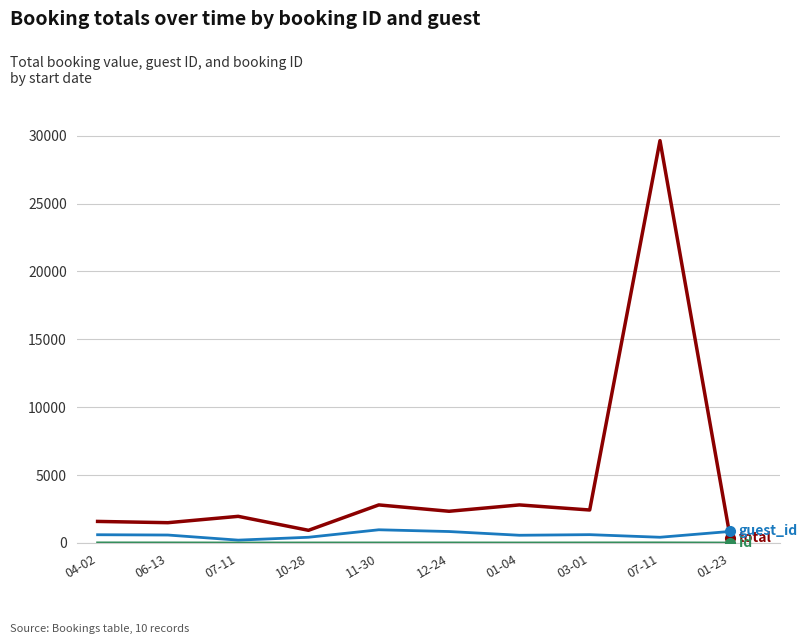

How many lines are shown in the chart?

3